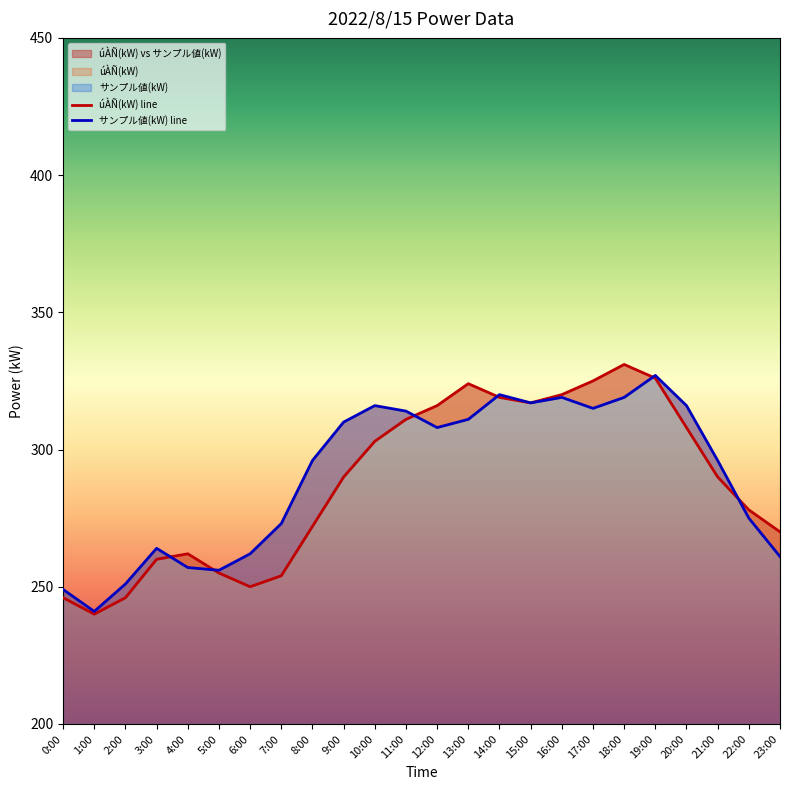

At which category does the chart reach its minimum across all series?

1:00